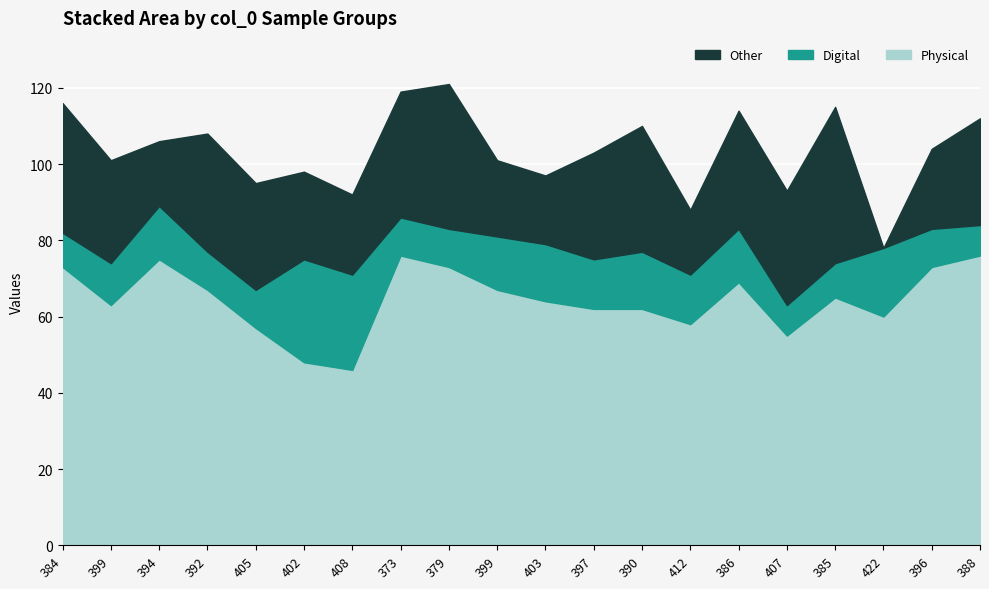

Between 399 and 402, which is larger?

399